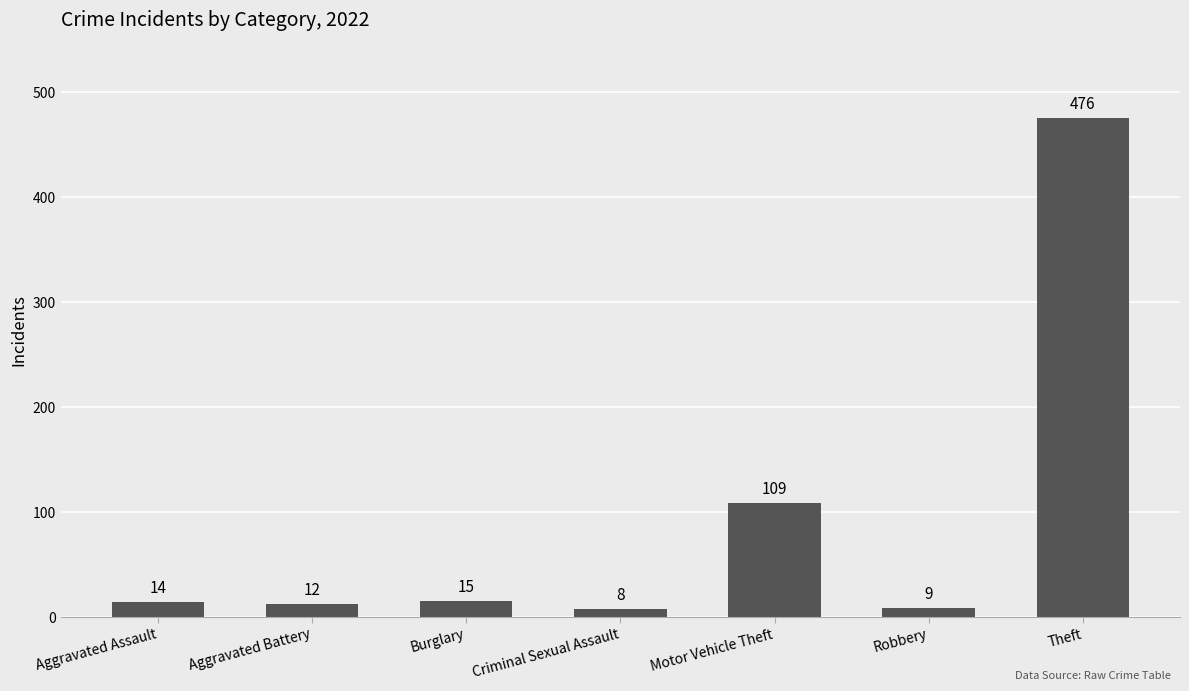

What is the greatest value displayed?

476